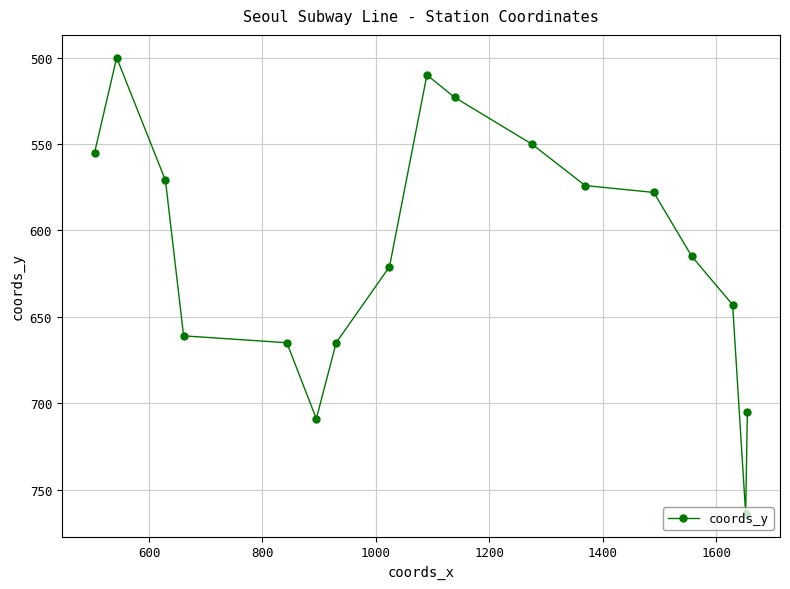

What is the value of the 5th point from the left?

665